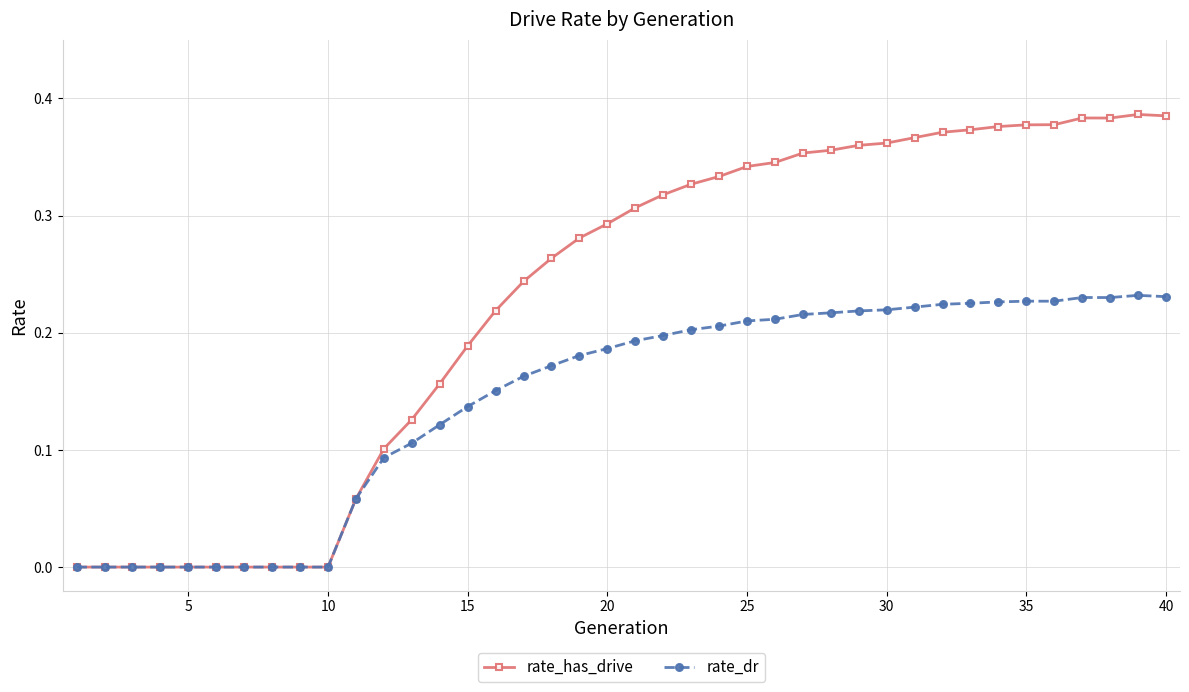

True or false: rate_dr has more than 0 points higher than both neighbors.

True